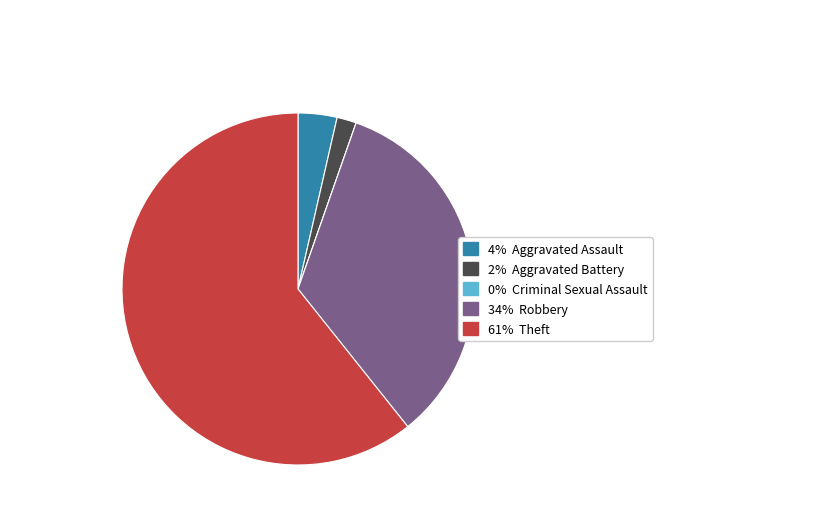

Is there a majority slice in this chart?

Yes